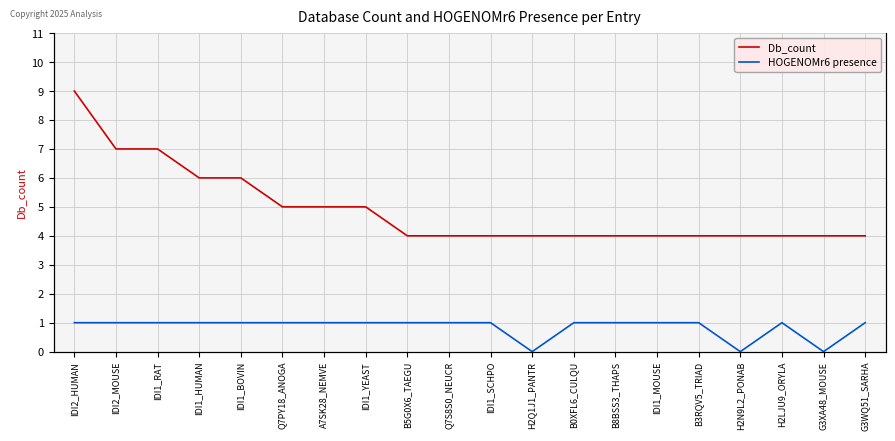

Between IDI2_HUMAN and G3XA48_MOUSE, which is larger?

IDI2_HUMAN